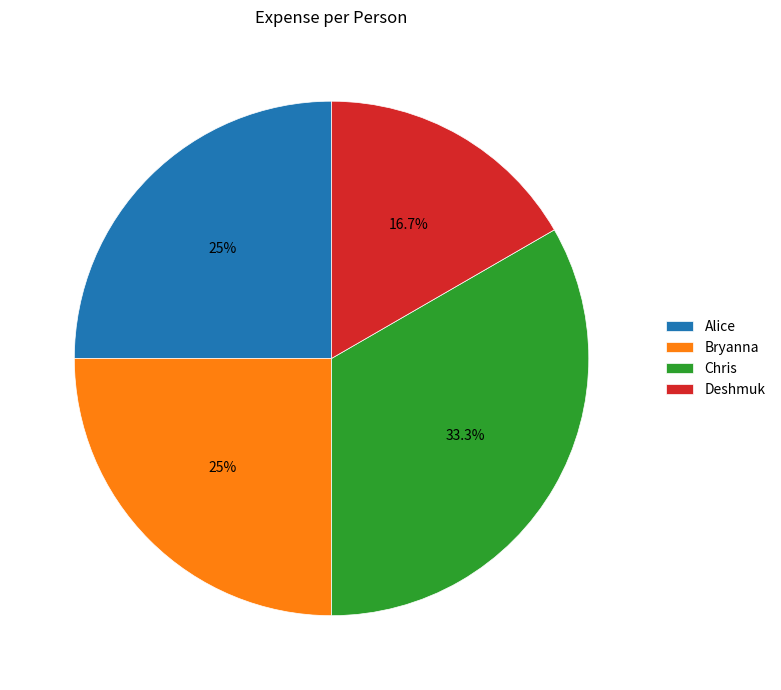

Which category has the smallest portion of the pie?

Deshmuk